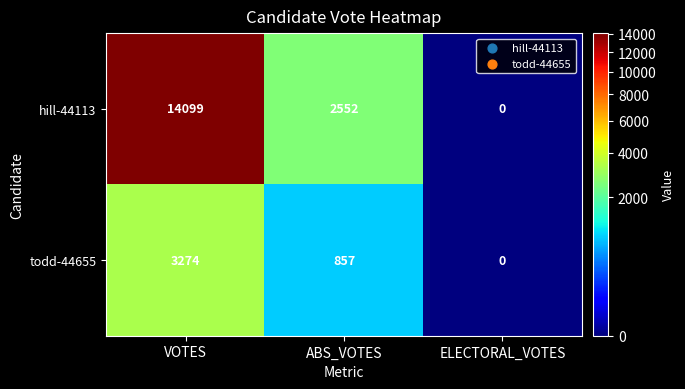

What is the average value of the hill-44113 series?

5550